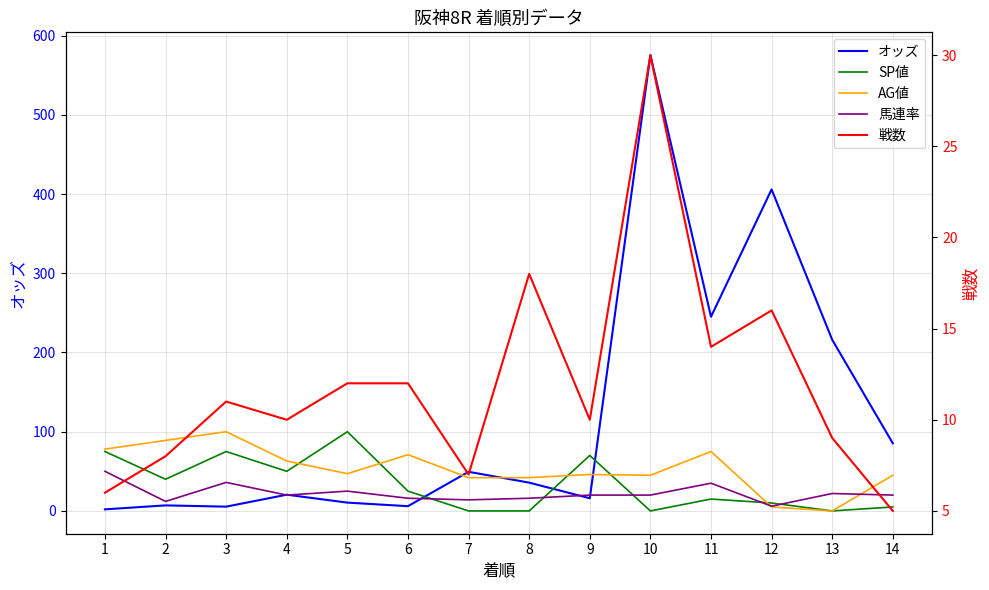

How many lines are shown in the chart?

5